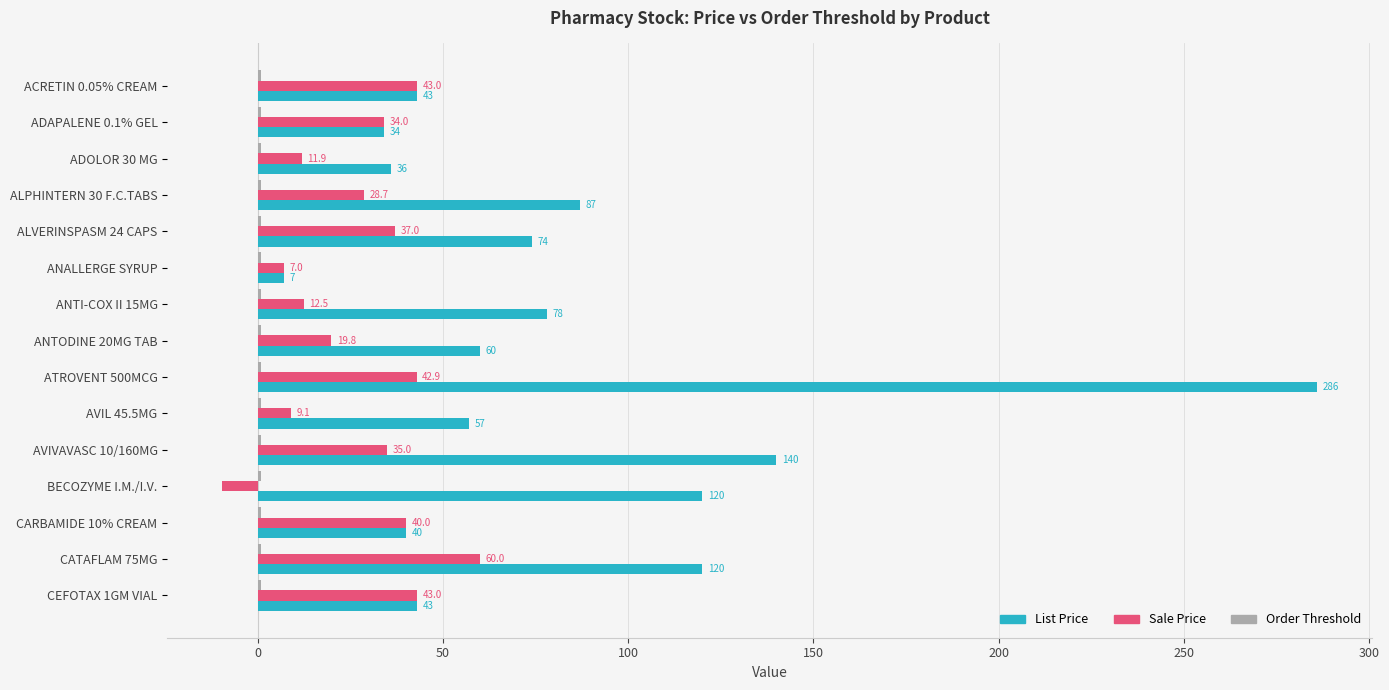

What is the smallest value displayed?

-9.6